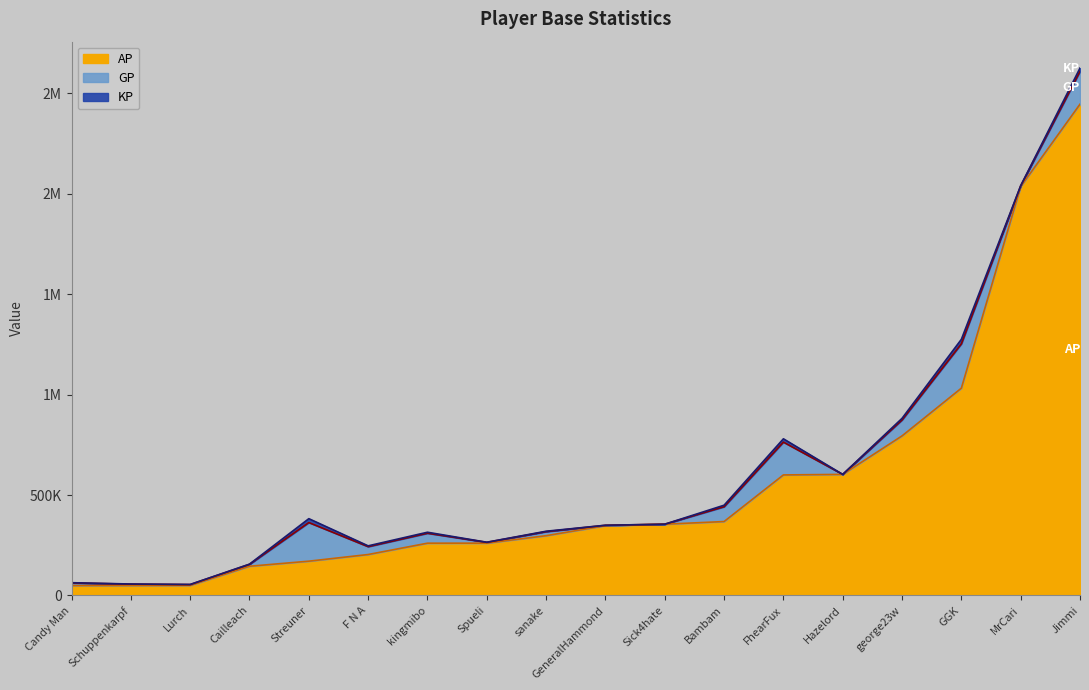

At which label does AP reach its minimum?

Candy Man